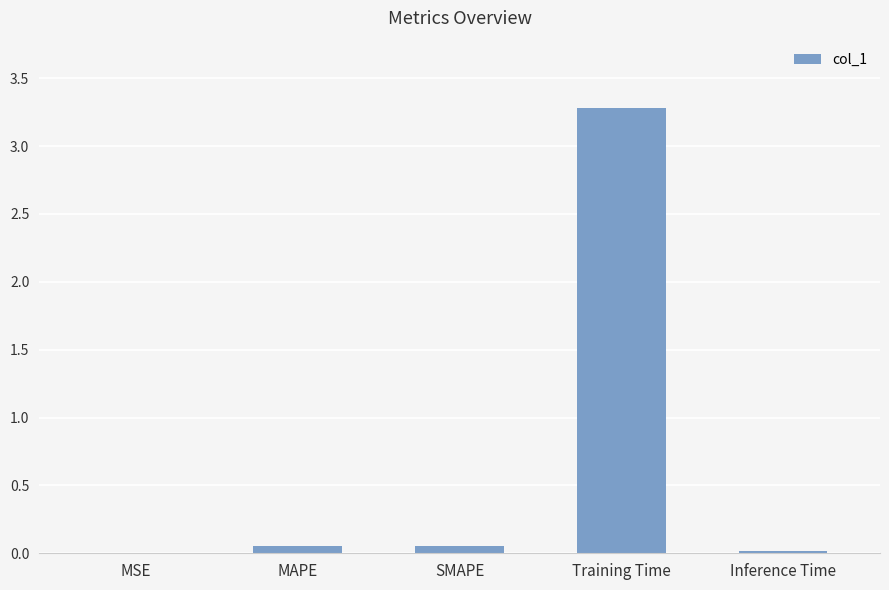

Are the bars horizontal?

No